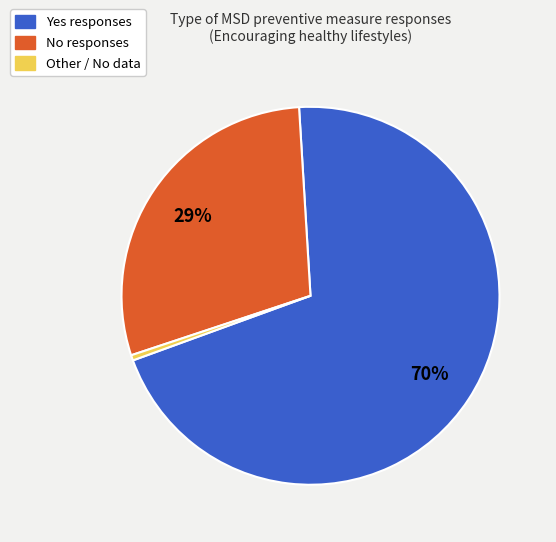

Does any single category account for the majority?

Yes